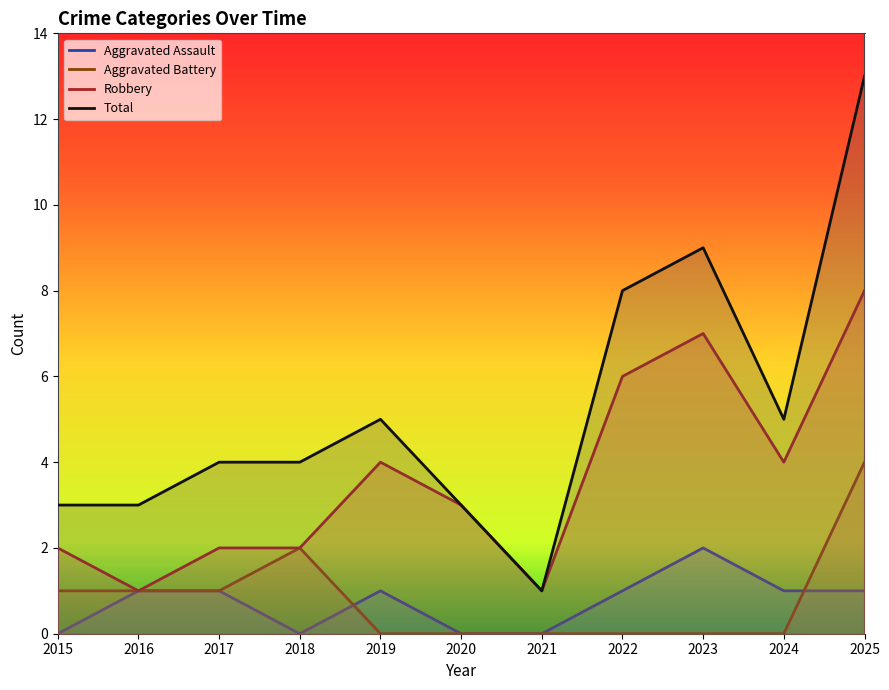

Which series changed the most between 2019 and 2025?

Total